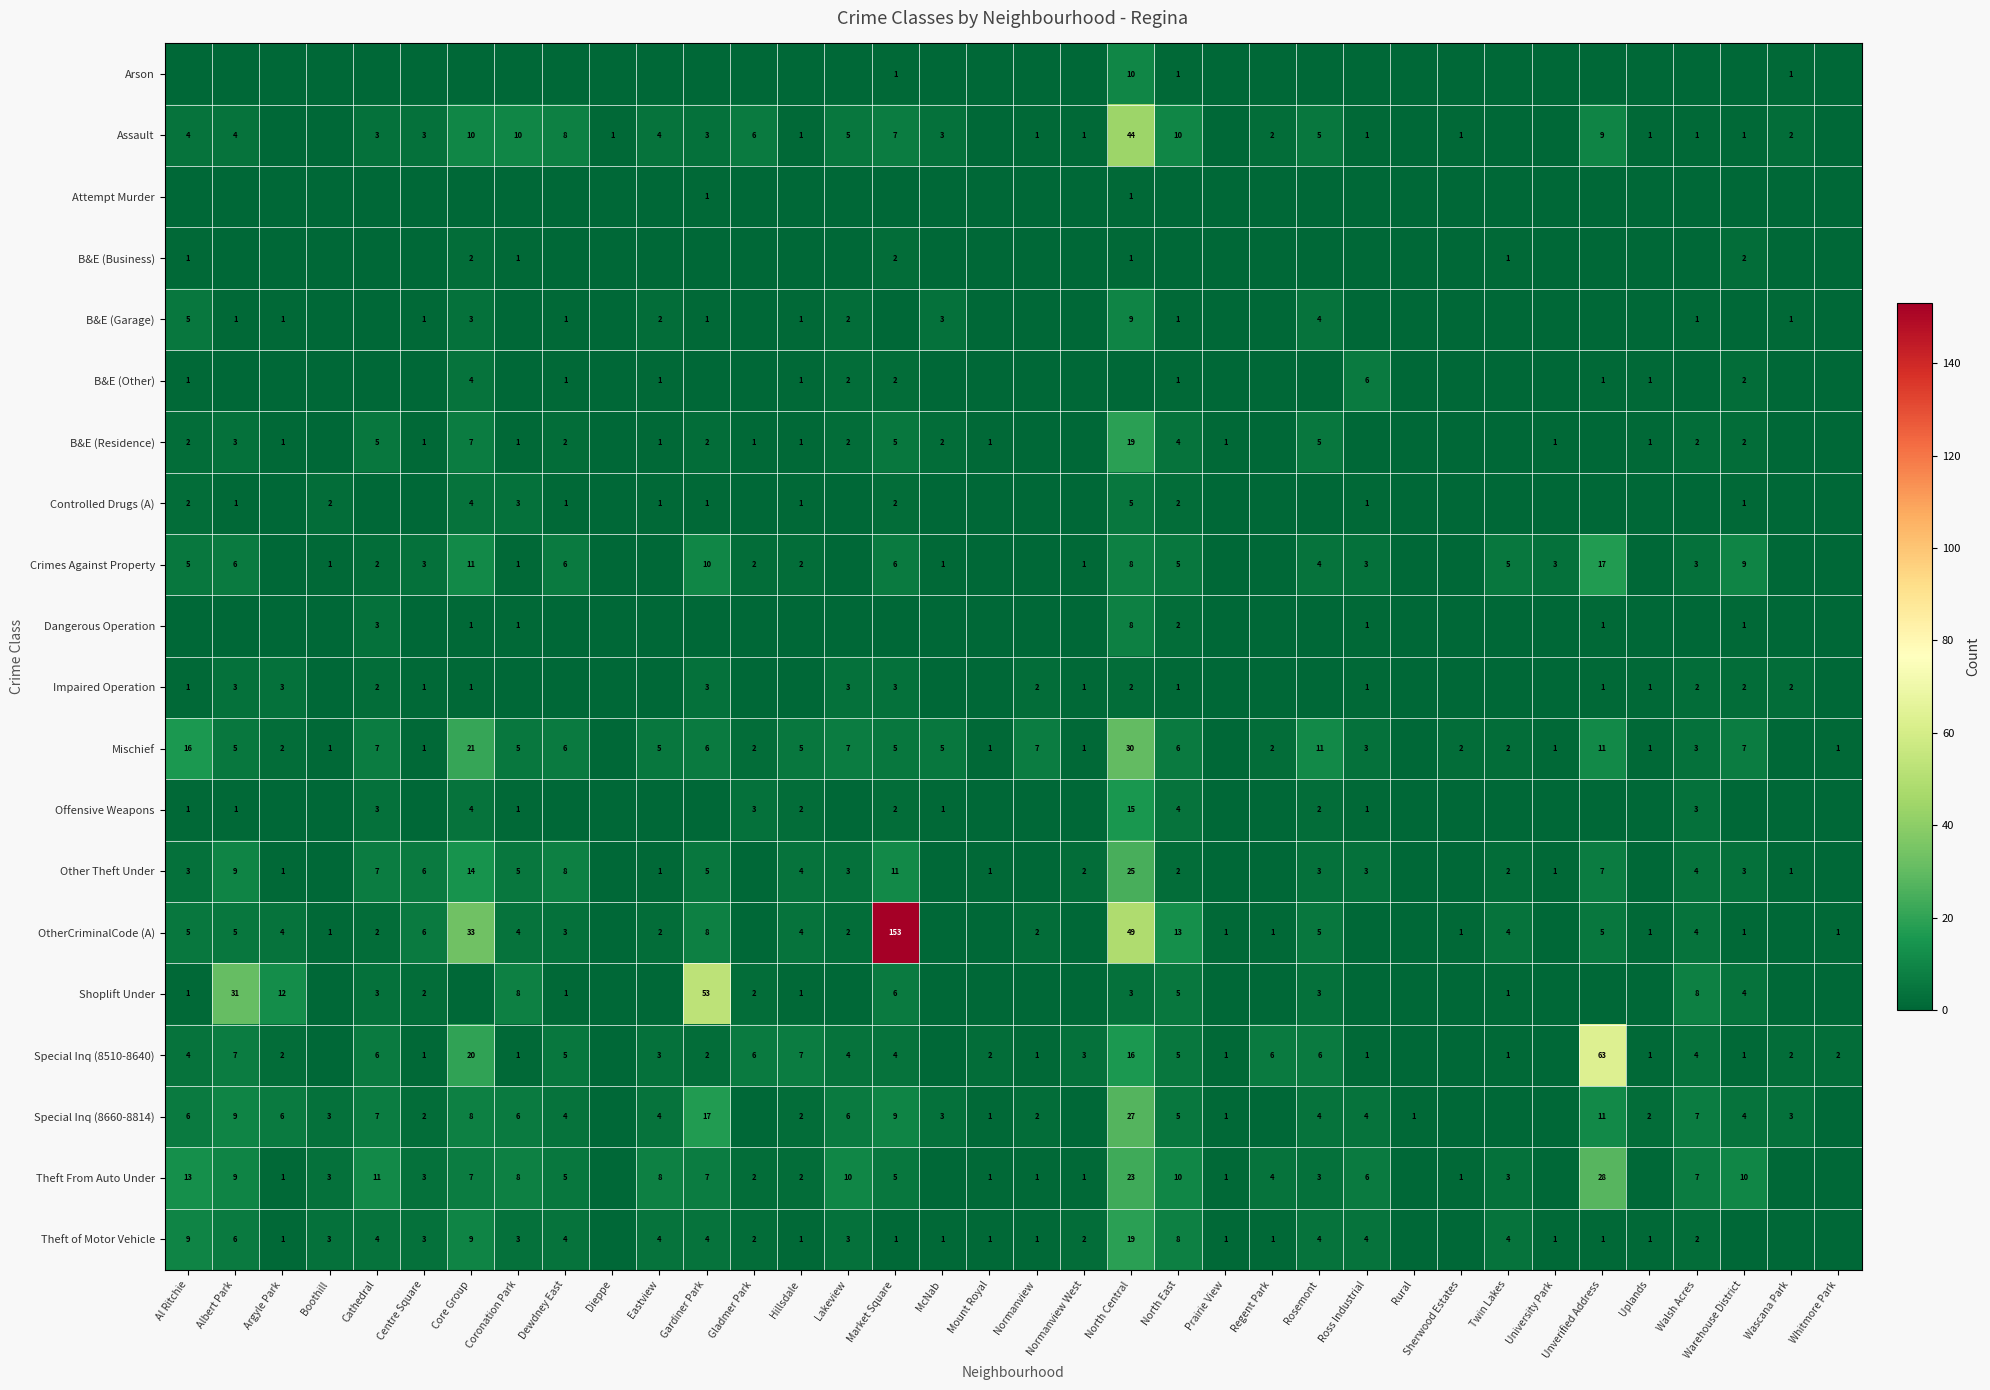

What is the sum of the Other Theft Under values at Wascana Park and Walsh Acres?

5